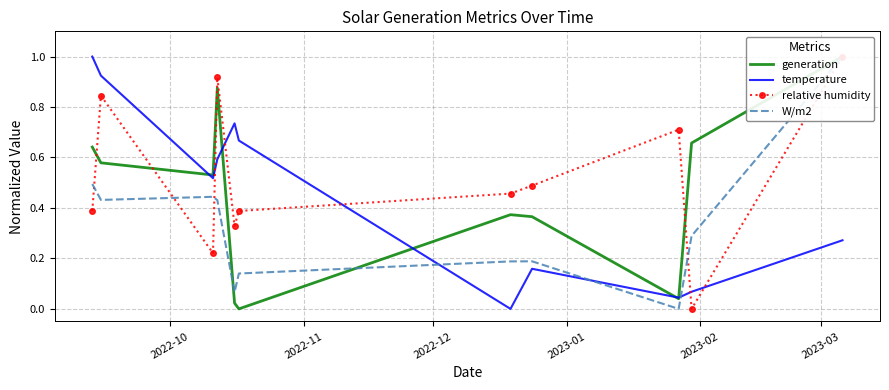

Which series has the largest total across all categories?

relative humidity